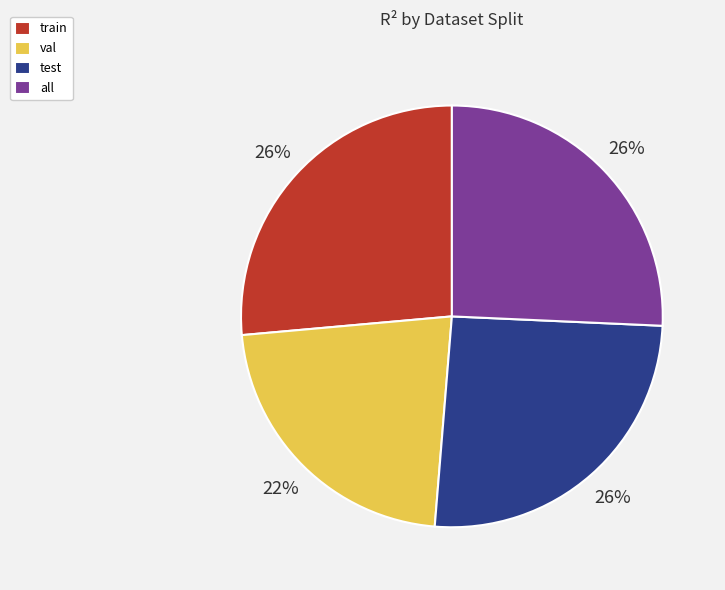

To the nearest percent, what is the difference between the largest and smallest slice percentages?

4%